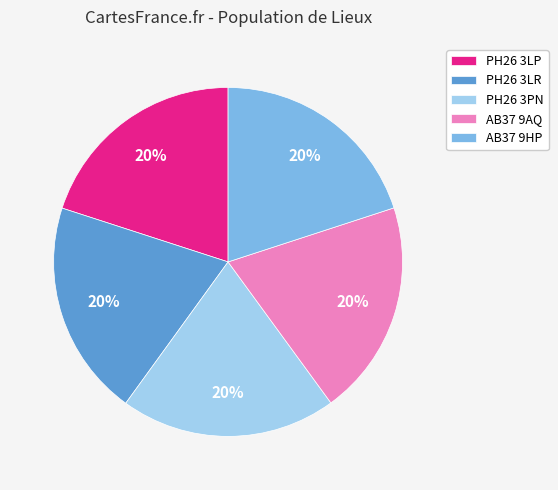

Count the number of slices in the pie.

5